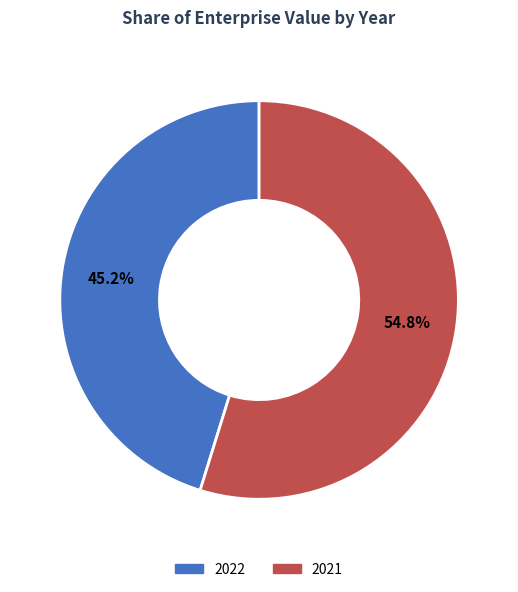

To the nearest percent, what is the combined percentage of 2022 and 2021?

100%